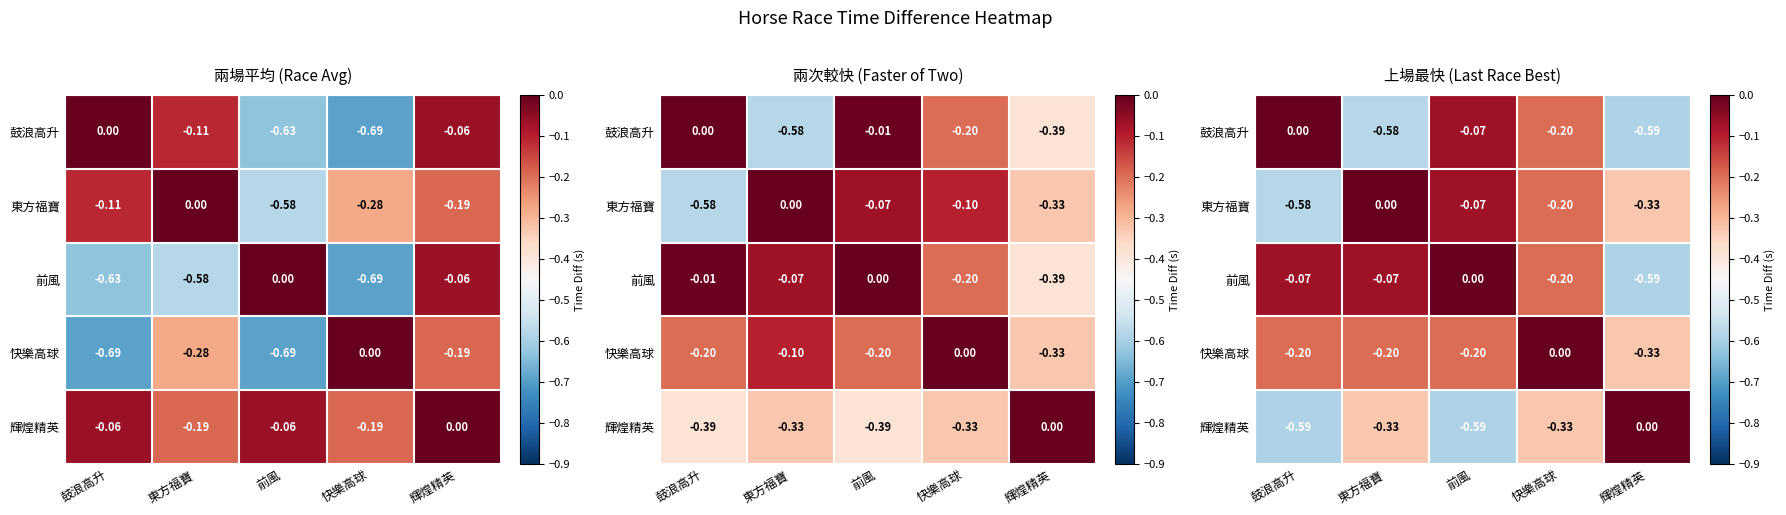

What is the difference between the maximum and second lowest values in the 前風 series?

0.2